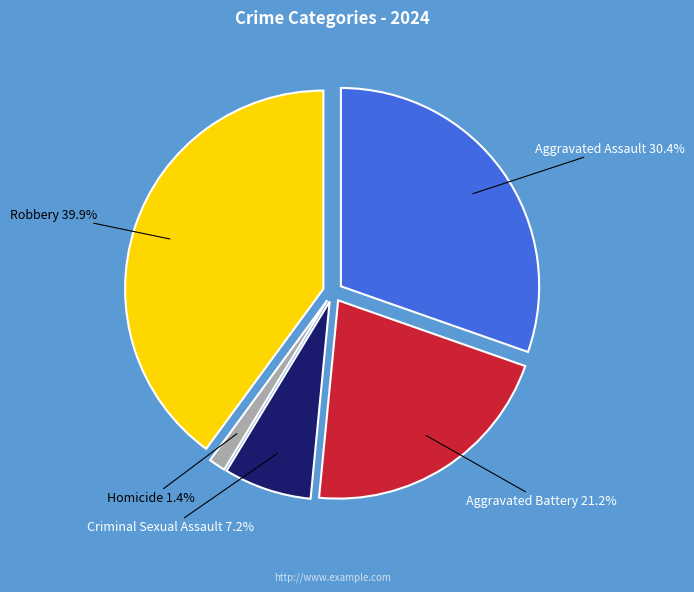

Is there a majority slice in this chart?

No